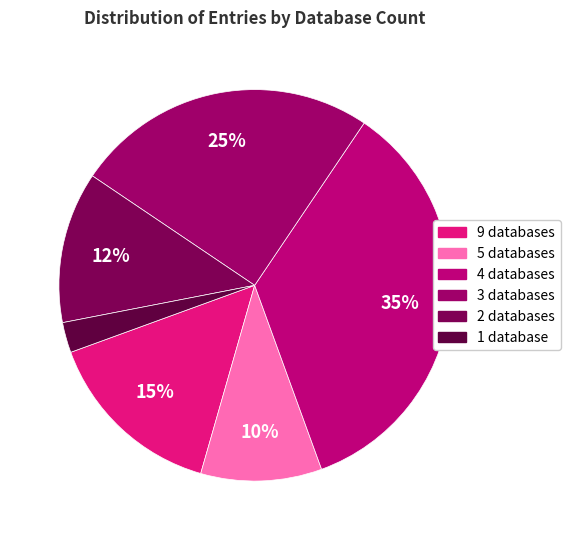

Is there a majority slice in this chart?

No